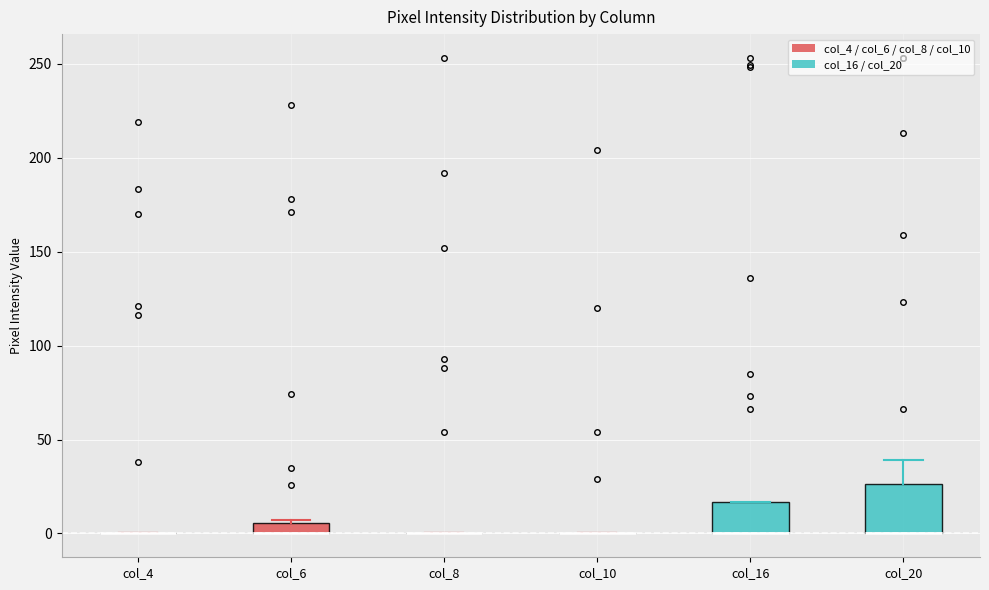

Which box is the tallest, from its lower edge to its upper edge?

col_20